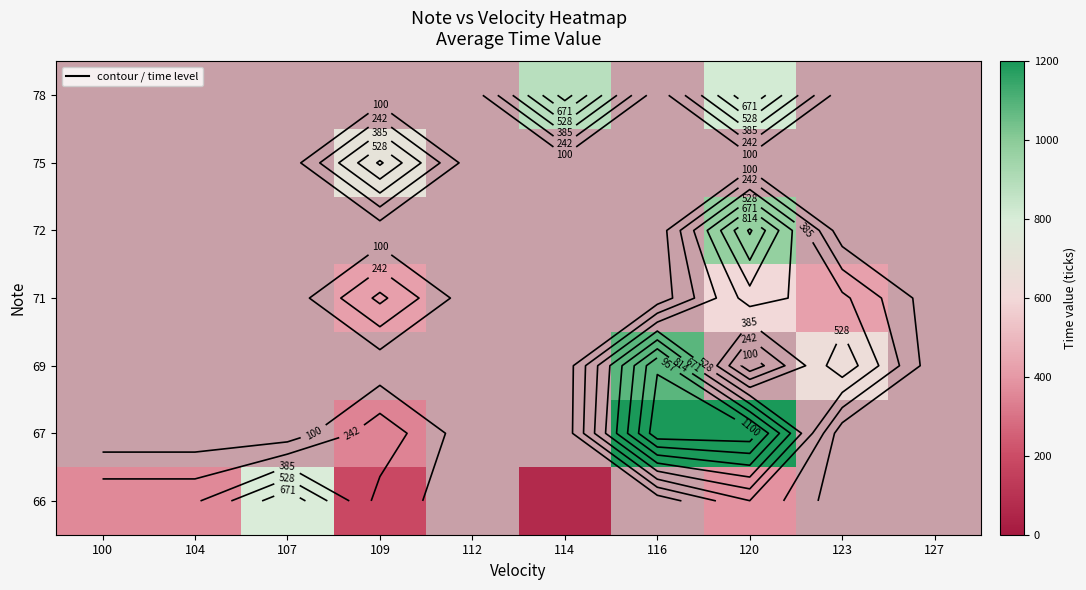

Which category has the highest value across all series?

116